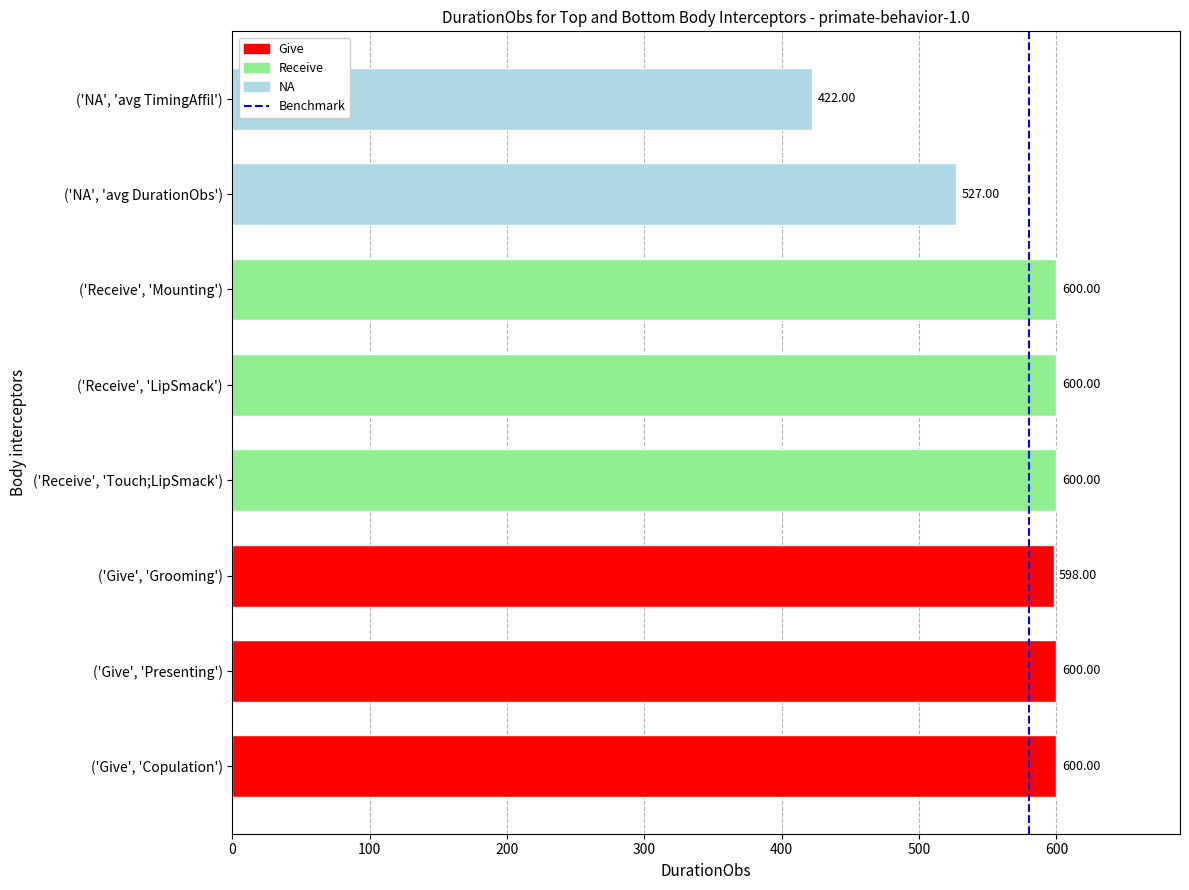

Between ('Give', 'Grooming') and ('Give', 'Presenting'), which is larger?

('Give', 'Presenting')